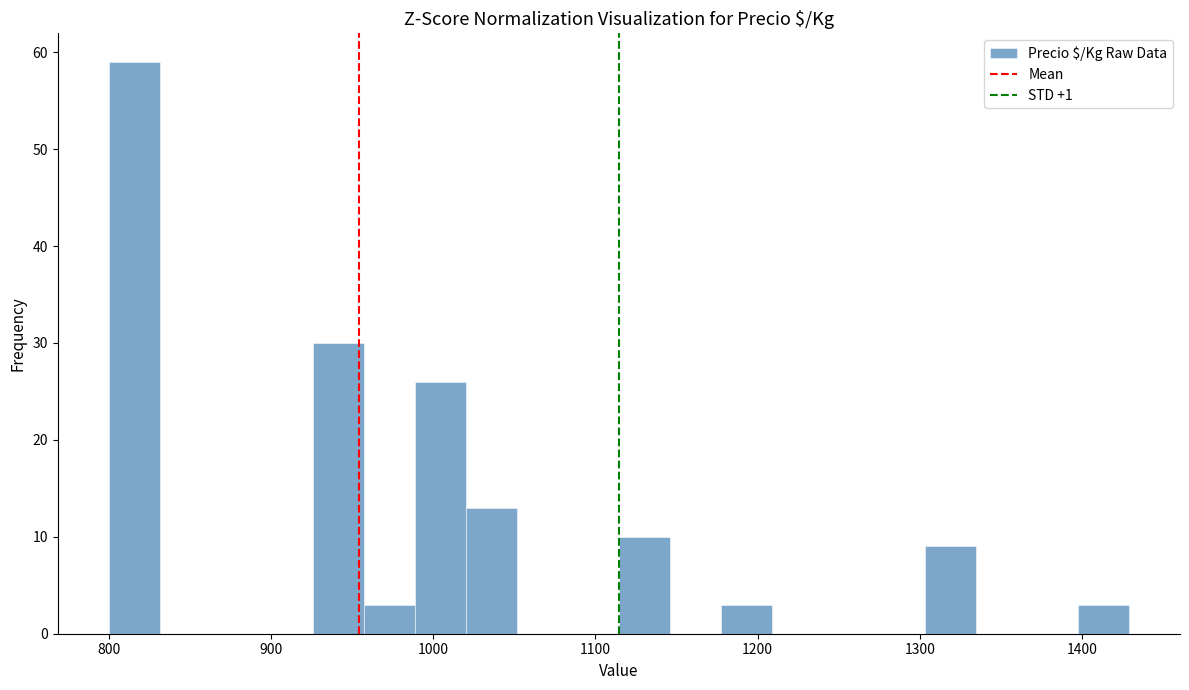

Around what value on the x-axis is the tallest bar? Give the approximate position of its centre, as read against the axis.

820